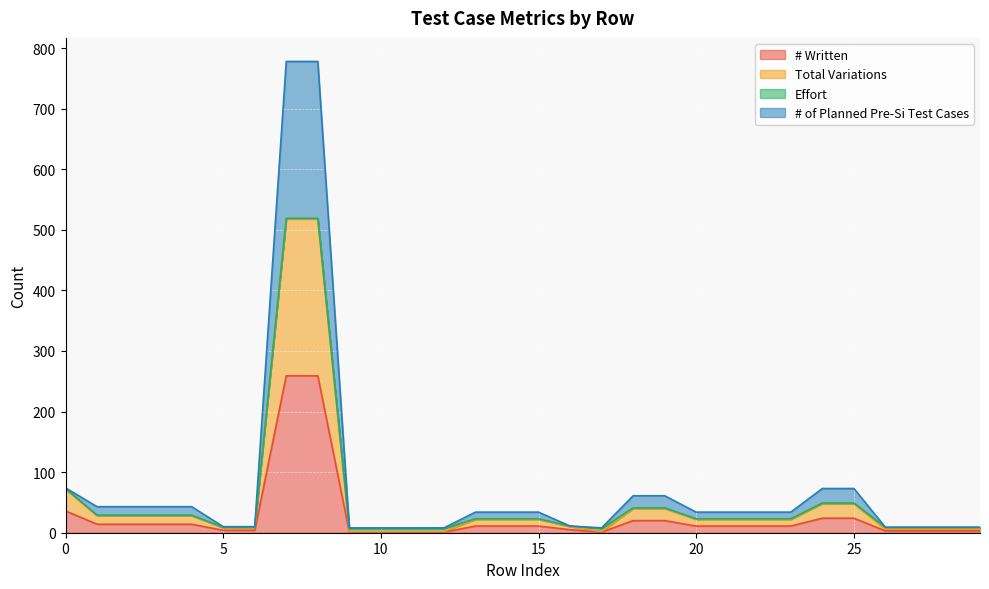

True or false: Total Variations has a value of 44 at 2.

False